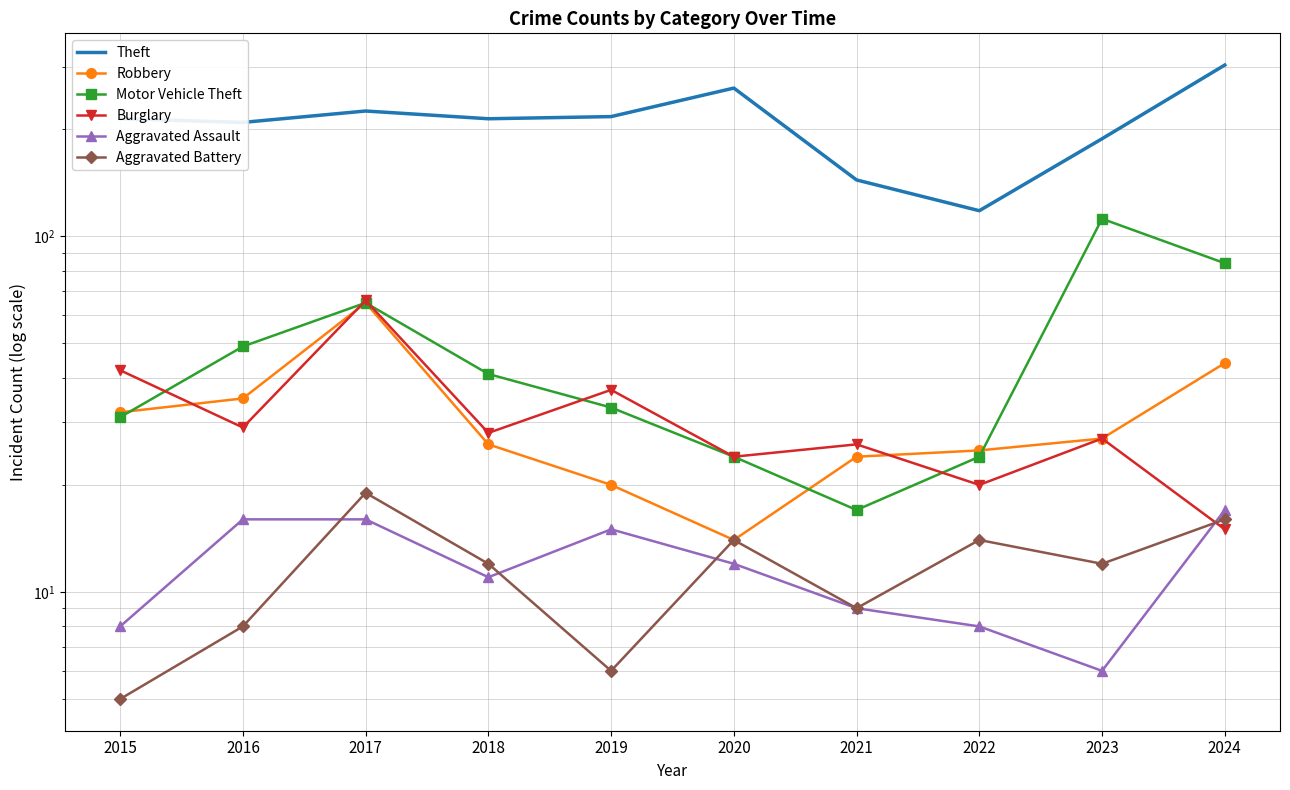

What is the value of the Theft point at the 10th from the left?

303